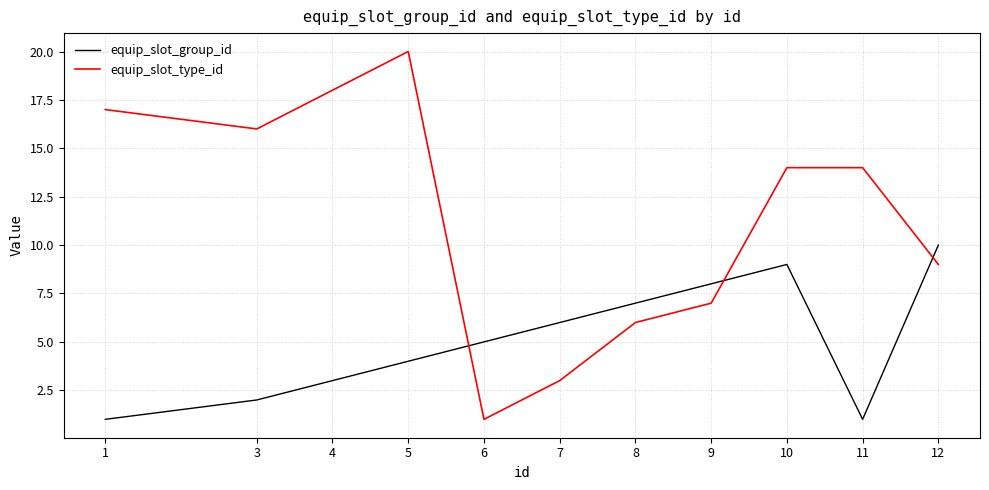

True or false: equip_slot_type_id has a value of 9 at 12.

True